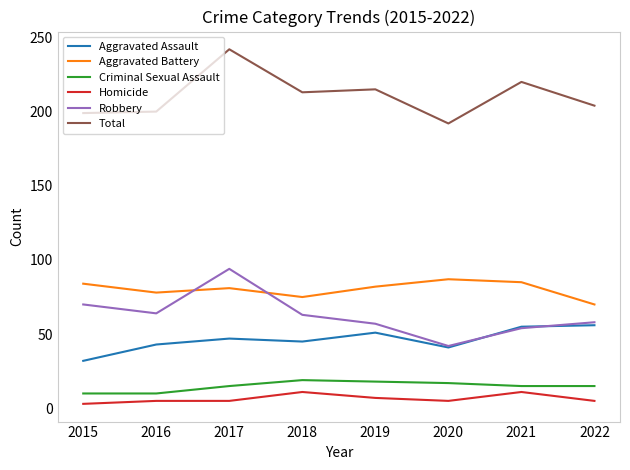

What is the sum of the Robbery values at 2021 and 2015?

124